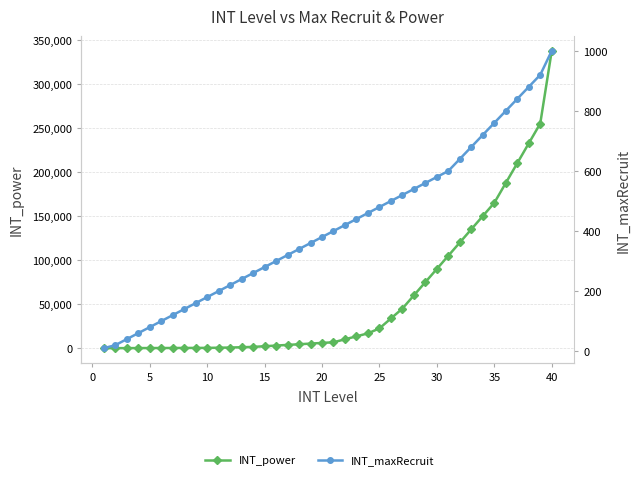

Reading left to right, what are all the values shown in this chart?

INT_power: 37	75	112	150	187	225	262	300	337	375	562	750	1125	1500	2250	3000	3750	4500	5250	6000	6750	10125	13500	16875	22500	33750	45000	60000	75000	90000	105000	120000	135000	150000	165000	187500	210000	232500	255000	337500
INT_maxRecruit: 10	20	40	60	80	100	120	140	160	180	200	220	240	260	280	300	320	340	360	380	400	420	440	460	480	500	520	540	560	580	600	640	680	720	760	800	840	880	920	1000